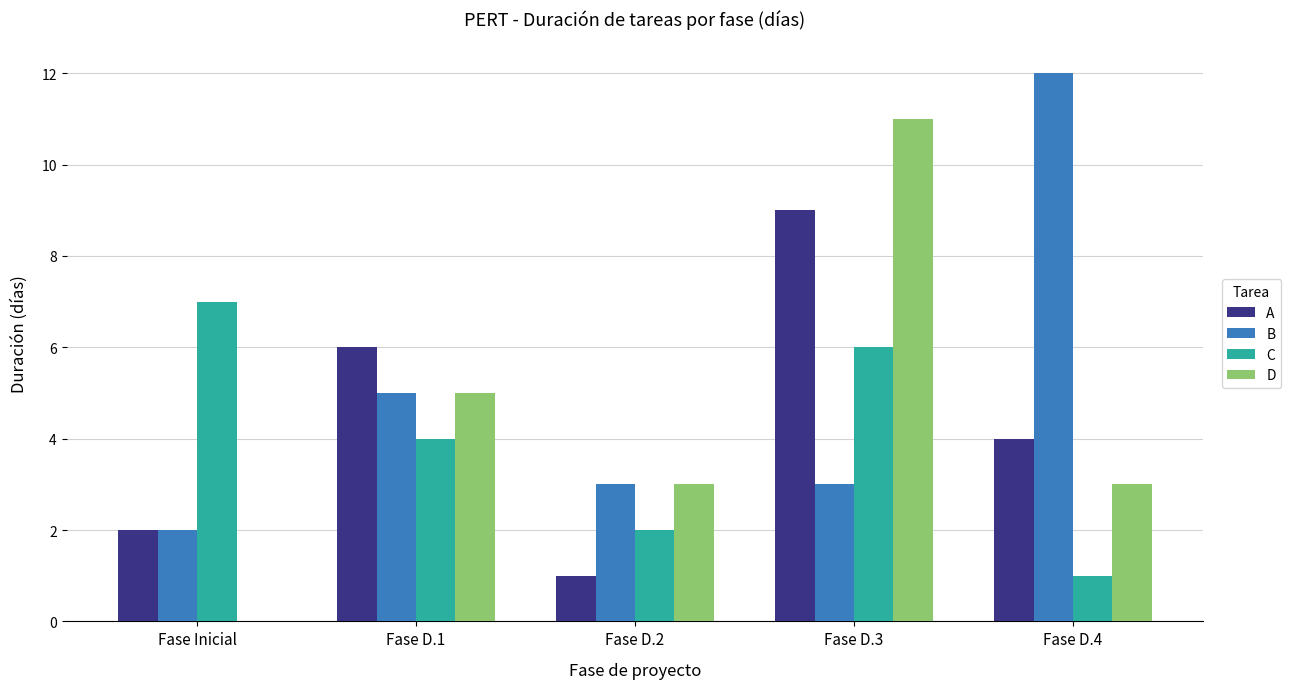

What are all the series names shown in the legend?

A, B, C, D